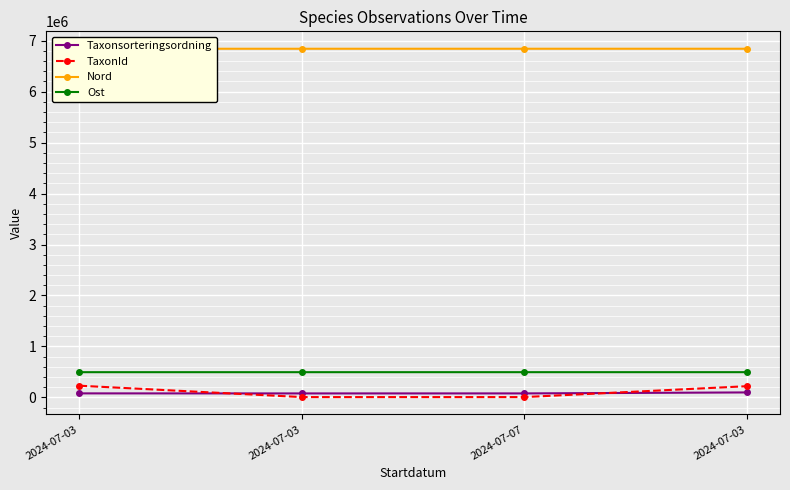

How many lines are shown in the chart?

4